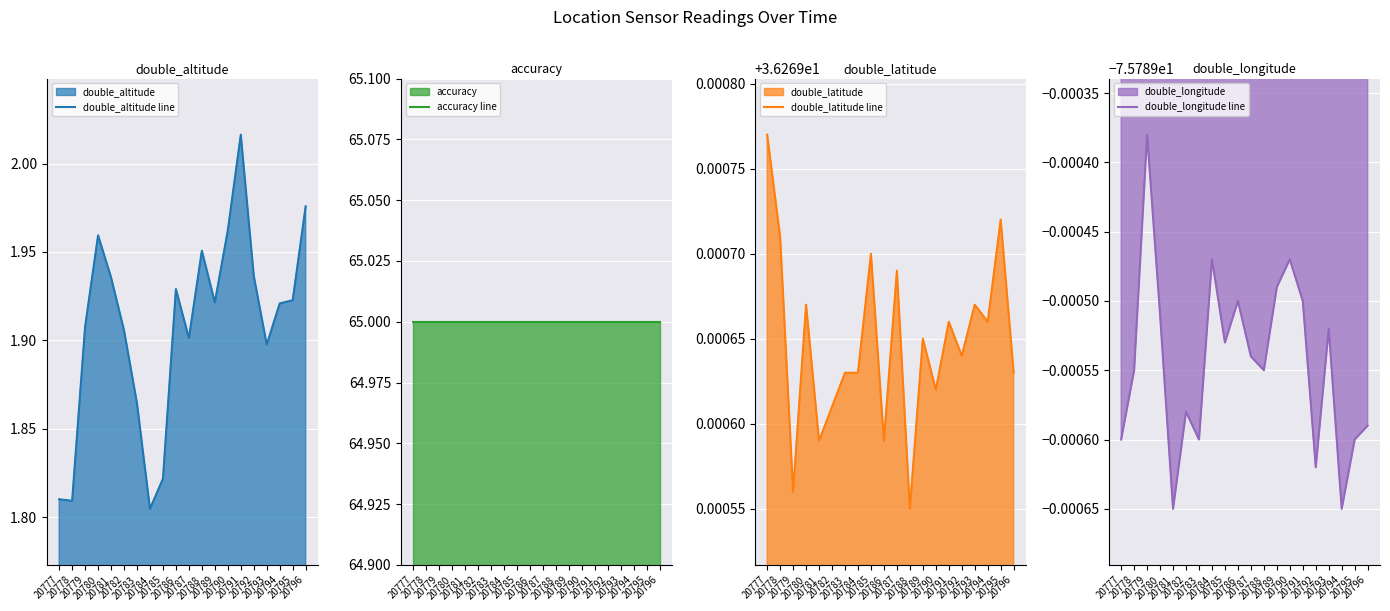

What value does the double_altitude line series have at 20792?

1.9